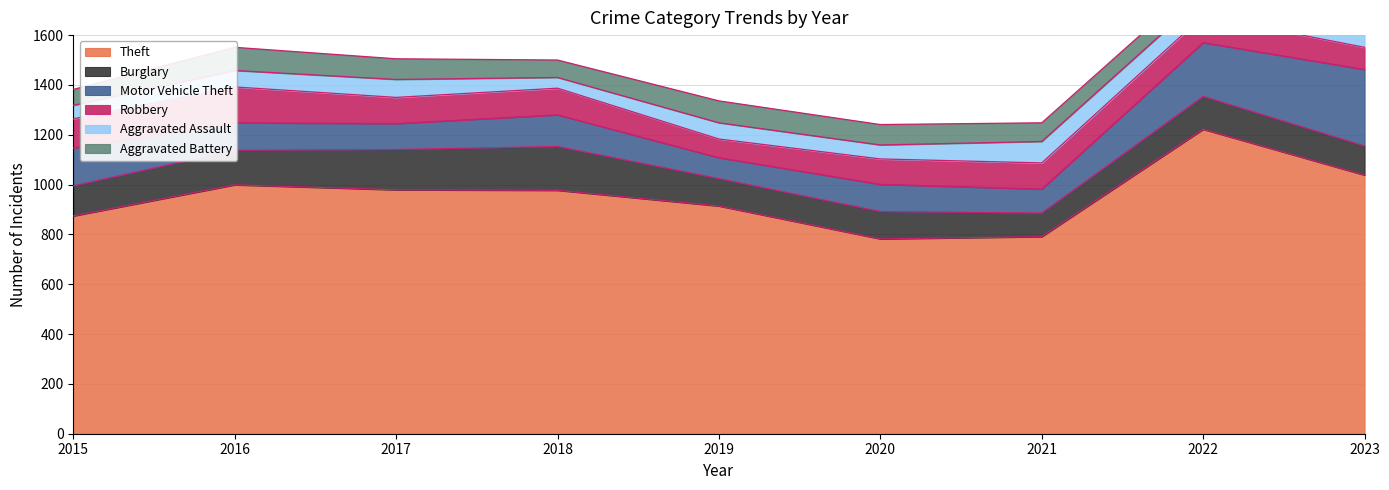

What is the spread (max minus min) of values at 2017?

907